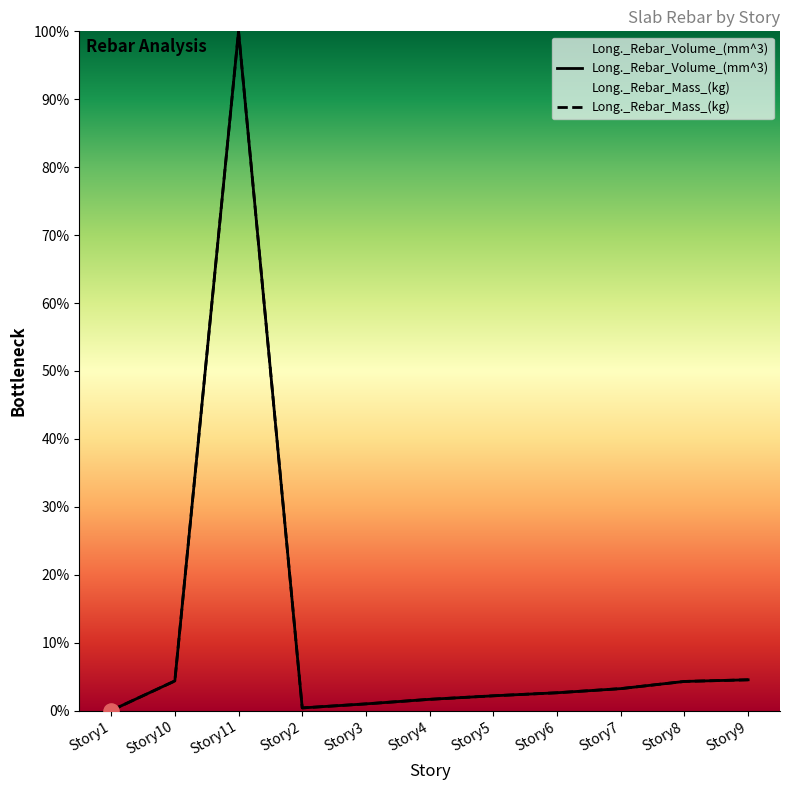

Which series contains the lowest Y value?

Long._Rebar_Volume_(mm^3)